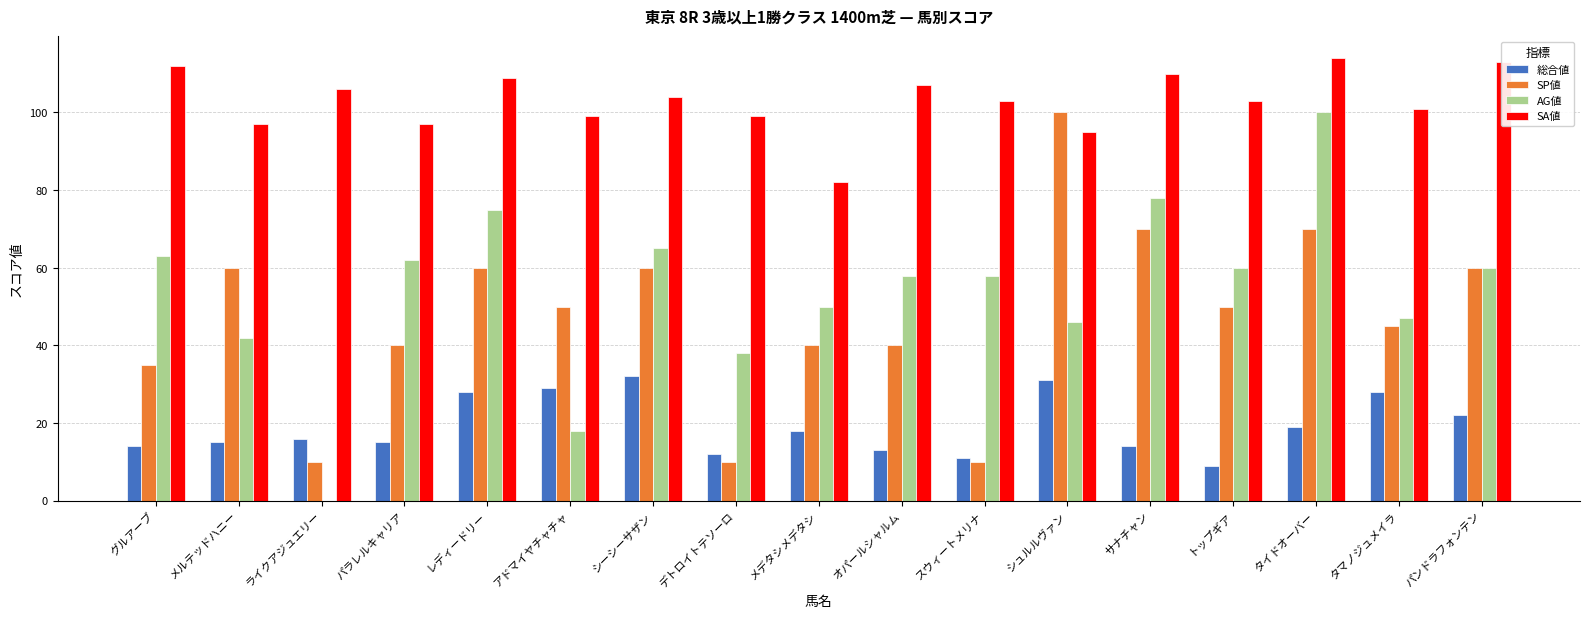

Count the number of categories in the chart.

17